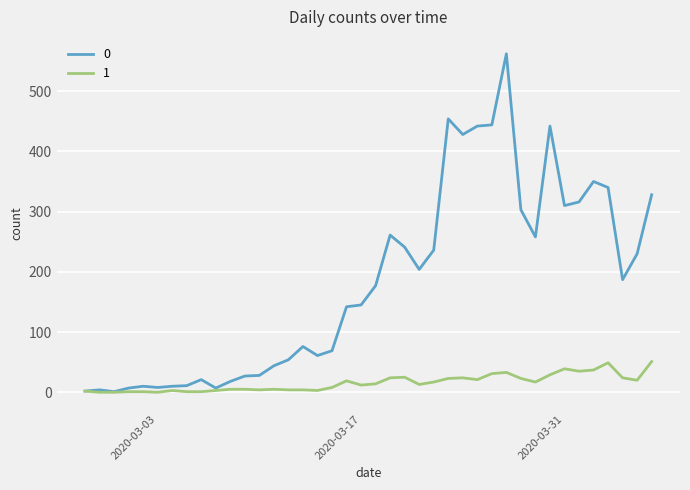

List the series in order of their overall mean, highest first.

0, 1